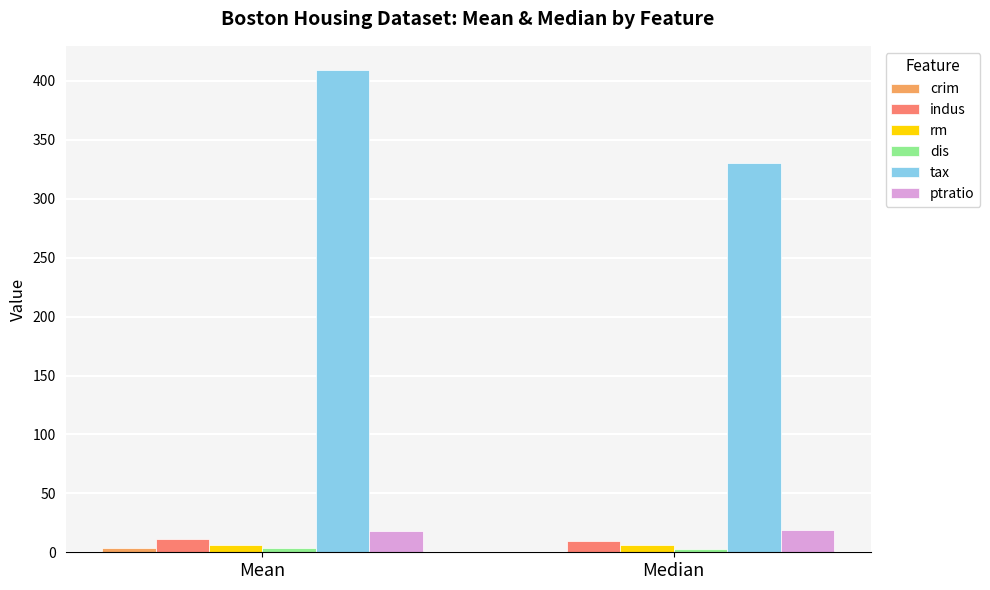

At which category is the sum across all series the highest?

Mean